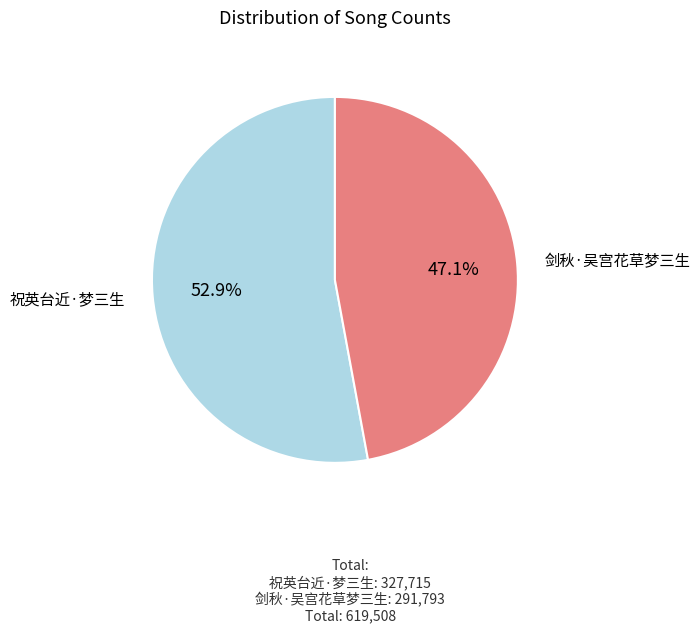

How many segments does this pie chart have?

2